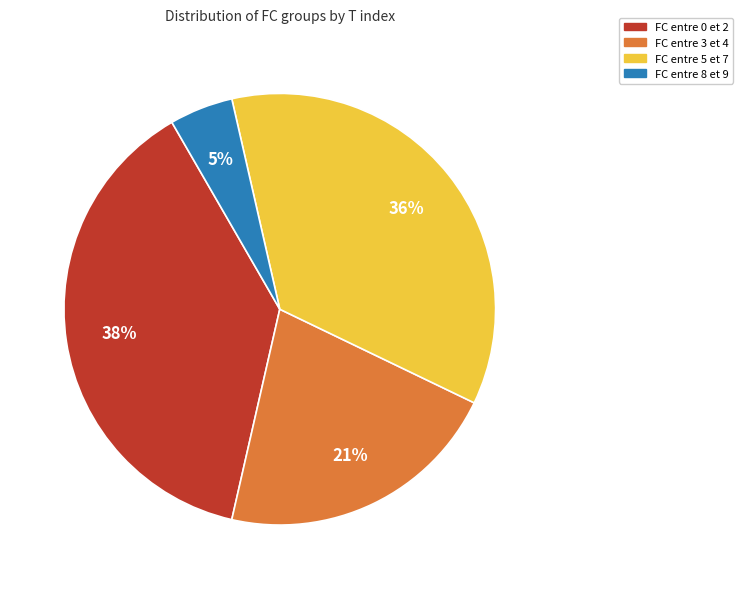

To the nearest percent, what is the average slice percentage?

25%